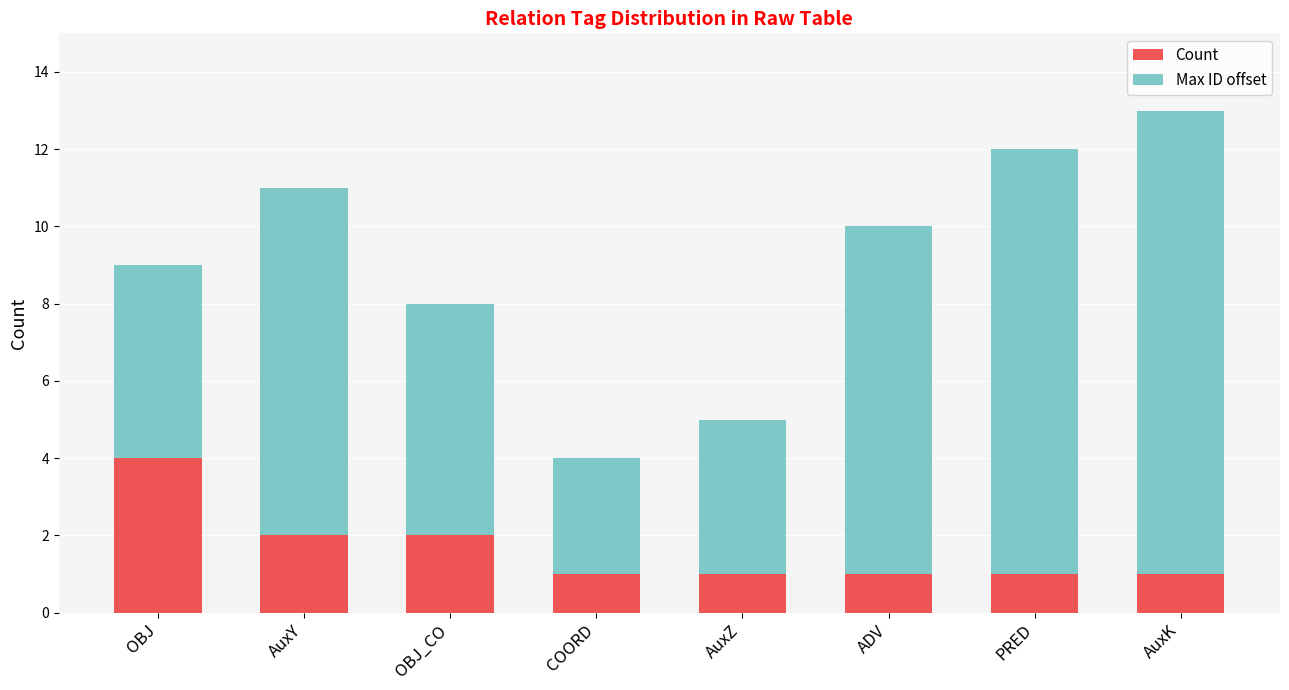

What value does the Count series have at OBJ?

4